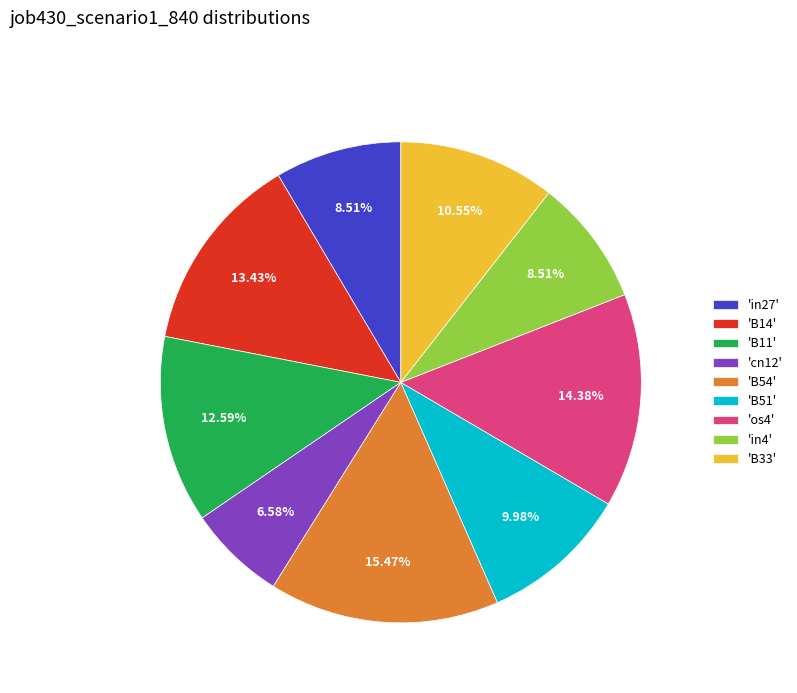

Do 'B33' and 'B11' together represent more than half of the pie?

No